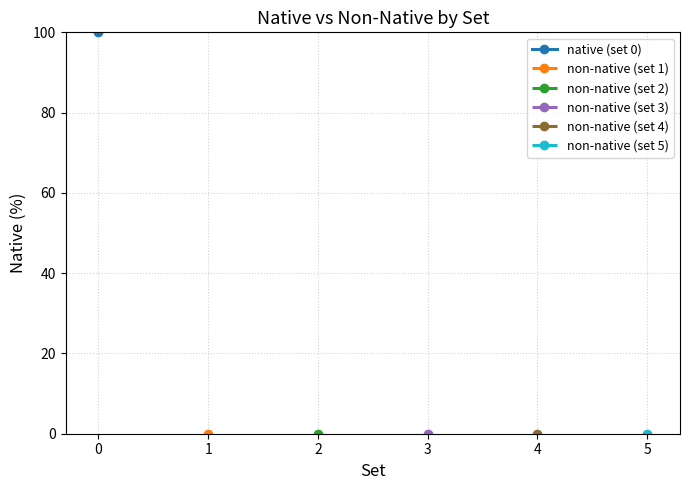

True or false: non-native (set 5) has a value of nan at 5.

False